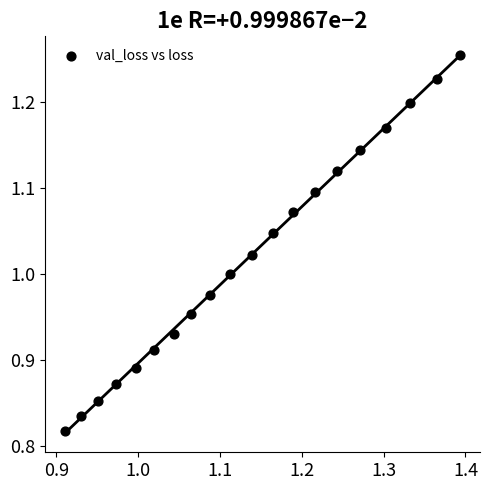

What is the range of X values (max minus min)?

0.5